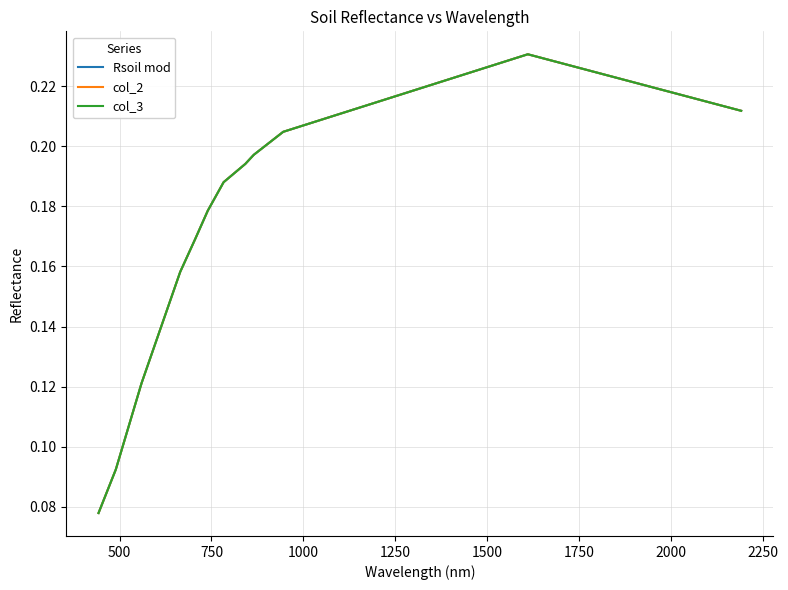

Does the chart display data point markers on the line(s)?

No